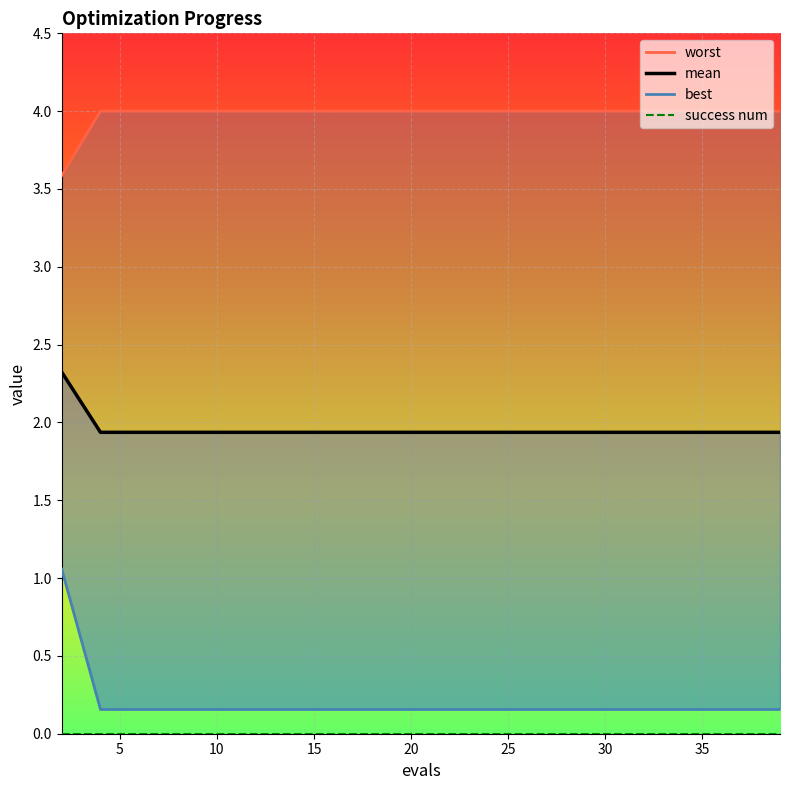

Reading left to right, transcribe all the data shown in this chart.

worst: 3.6	4.0	4.0	4.0	4.0	4.0	4.0	4.0	4.0	4.0	4.0	4.0	4.0	4.0	4.0	4.0	4.0	4.0	4.0	4.0
mean: 2.3	1.9	1.9	1.9	1.9	1.9	1.9	1.9	1.9	1.9	1.9	1.9	1.9	1.9	1.9	1.9	1.9	1.9	1.9	1.9
best: 1.1	0.2	0.2	0.2	0.2	0.2	0.2	0.2	0.2	0.2	0.2	0.2	0.2	0.2	0.2	0.2	0.2	0.2	0.2	0.2
success num: 0.0	0.0	0.0	0.0	0.0	0.0	0.0	0.0	0.0	0.0	0.0	0.0	0.0	0.0	0.0	0.0	0.0	0.0	0.0	0.0